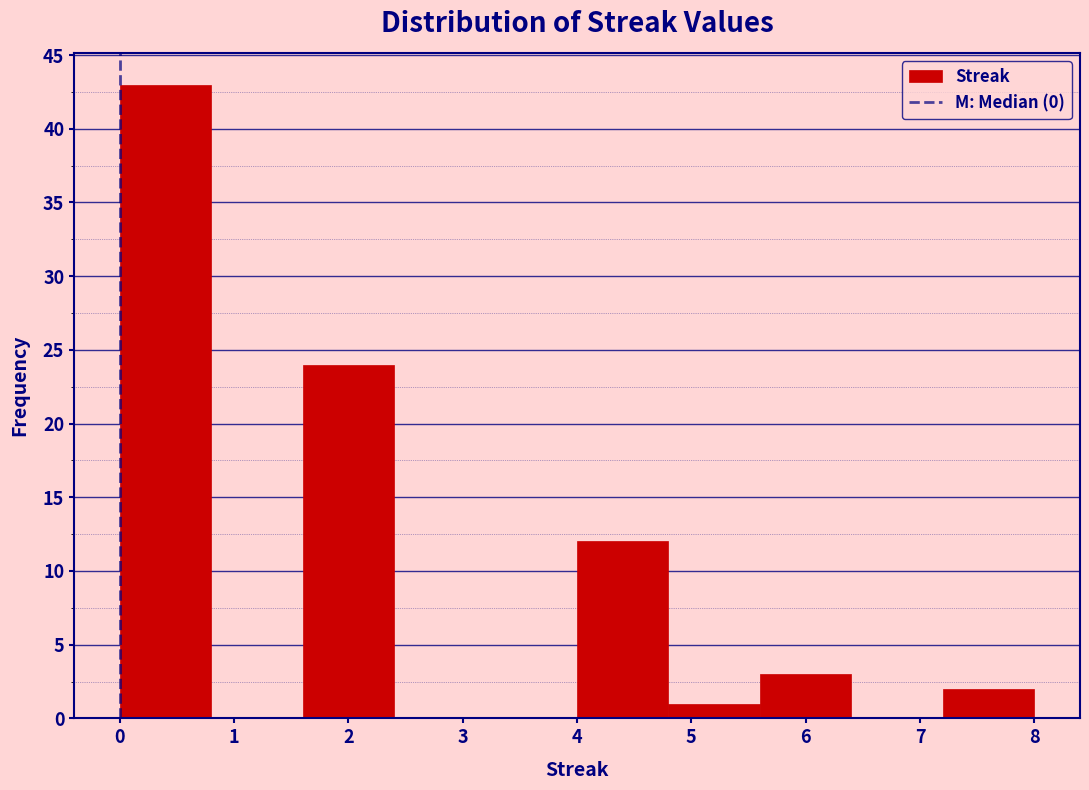

Which range on the x-axis has the tallest bar?

0.0 to 0.8